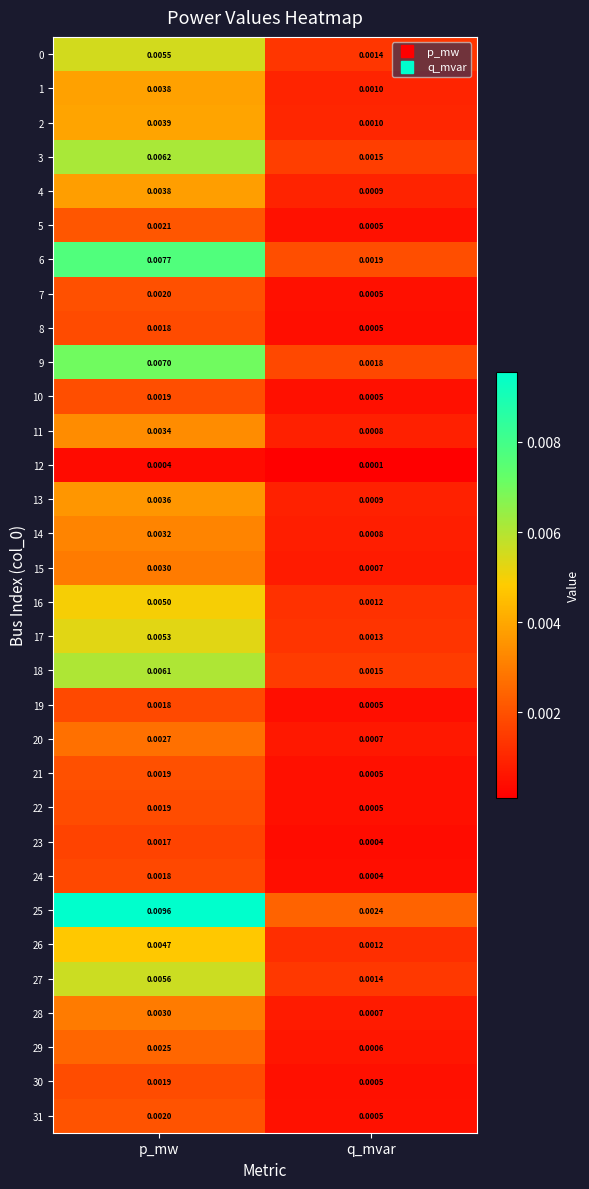

Which series has the largest total across all categories?

25